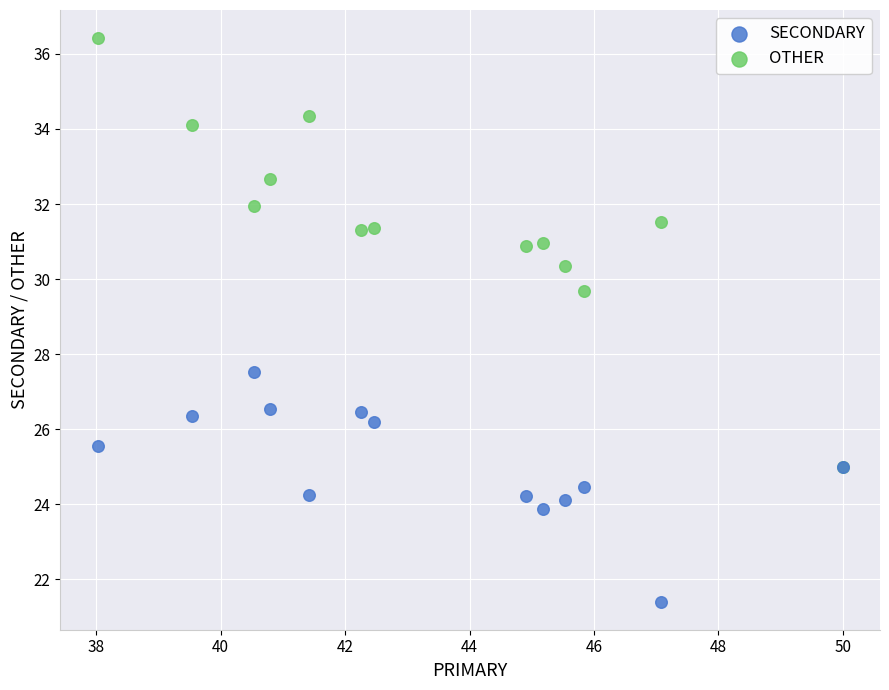

What are all the series names shown in the legend?

SECONDARY, OTHER